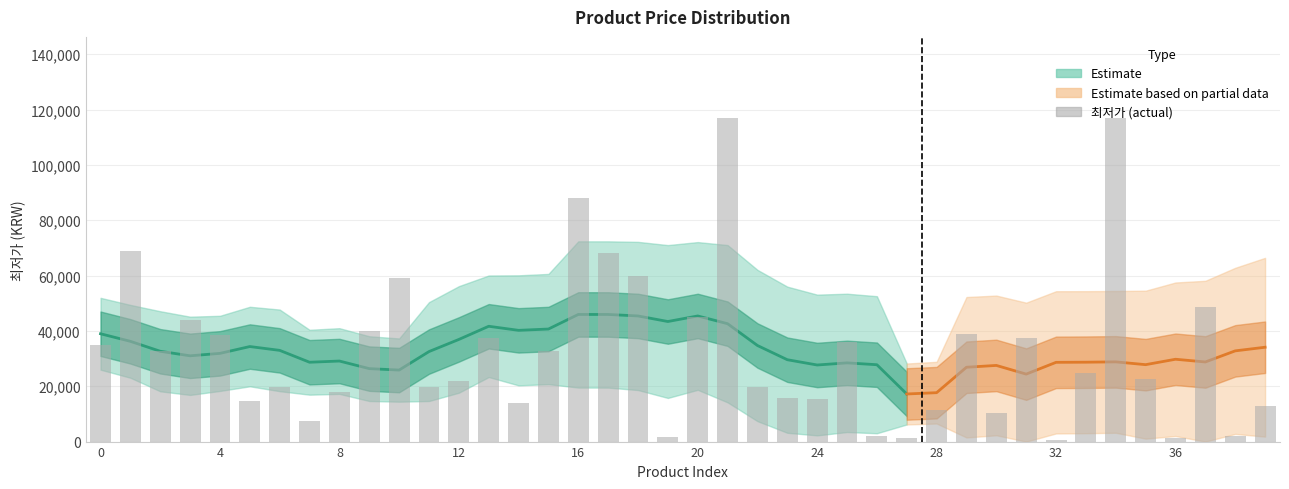

What is the sum of all values?

1301900